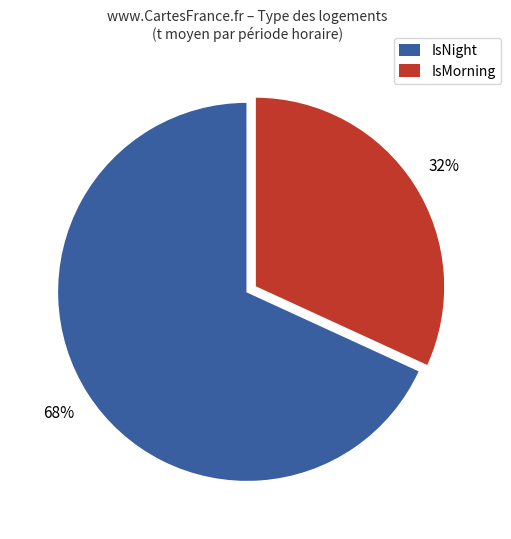

Is there a majority slice in this chart?

Yes